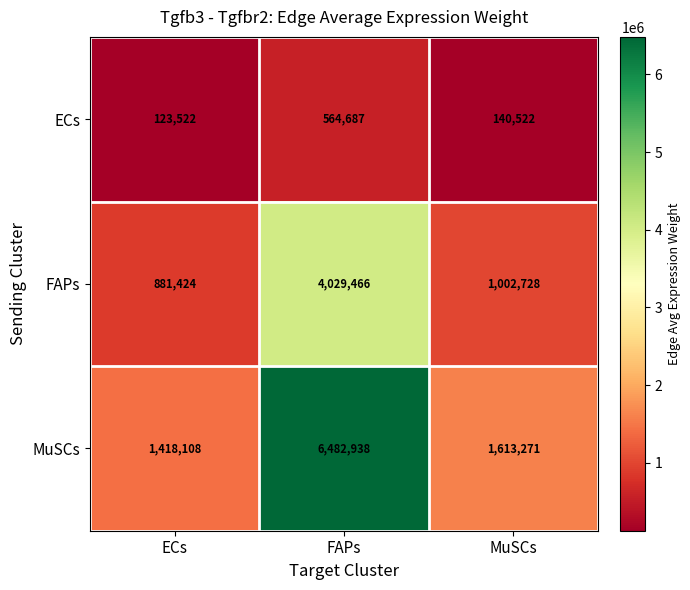

How many data points does each series have?

3